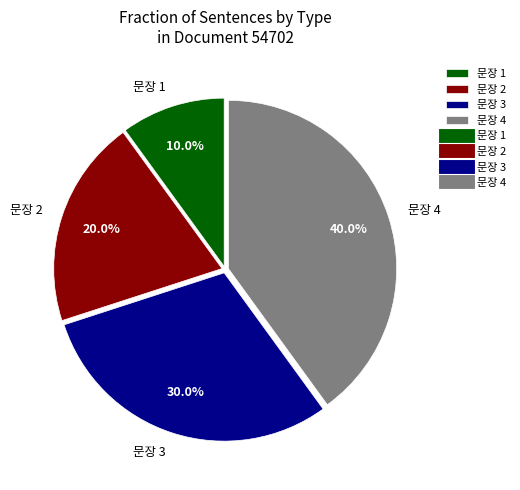

Which category has the biggest portion of the pie?

문장 4